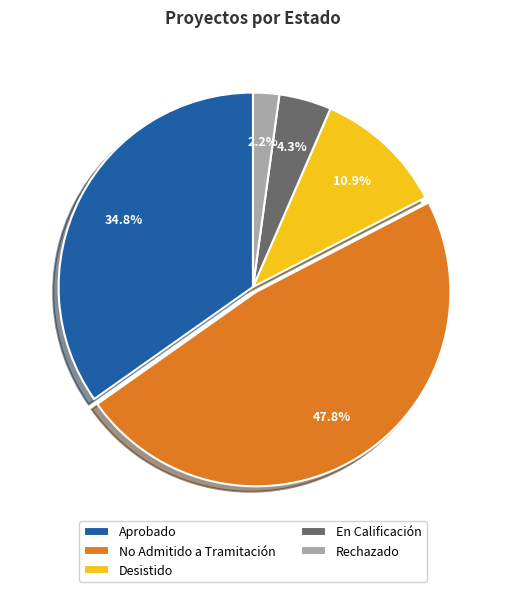

Rank the categories by value from lowest to highest.

Rechazado, En Calificación, Desistido, Aprobado, No Admitido a Tramitación